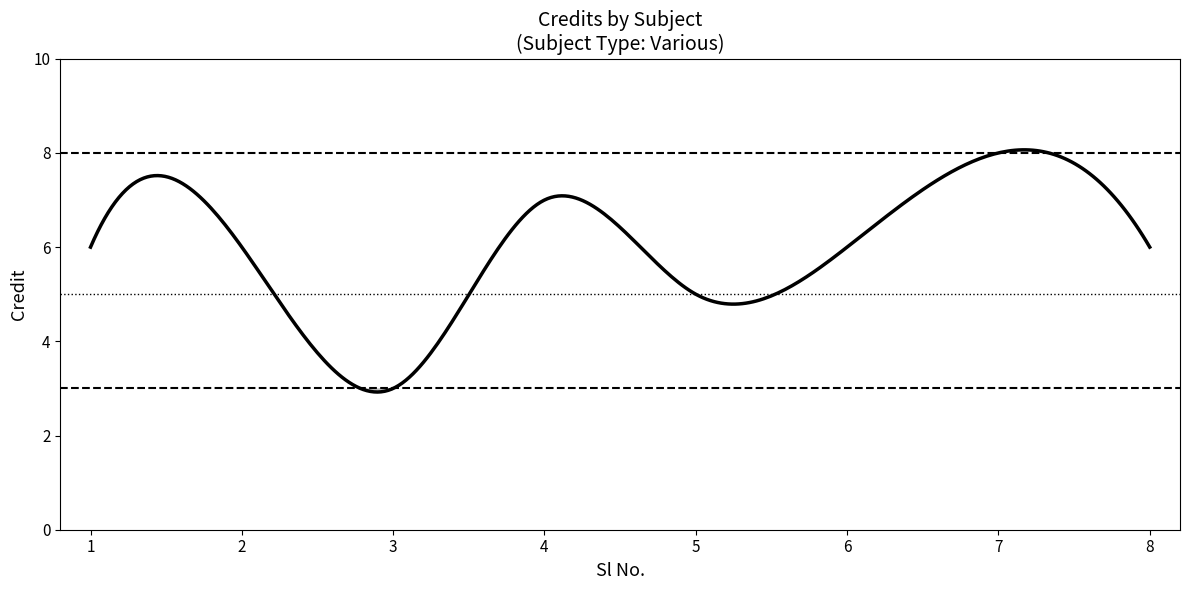

Count the number of data series in this chart.

1